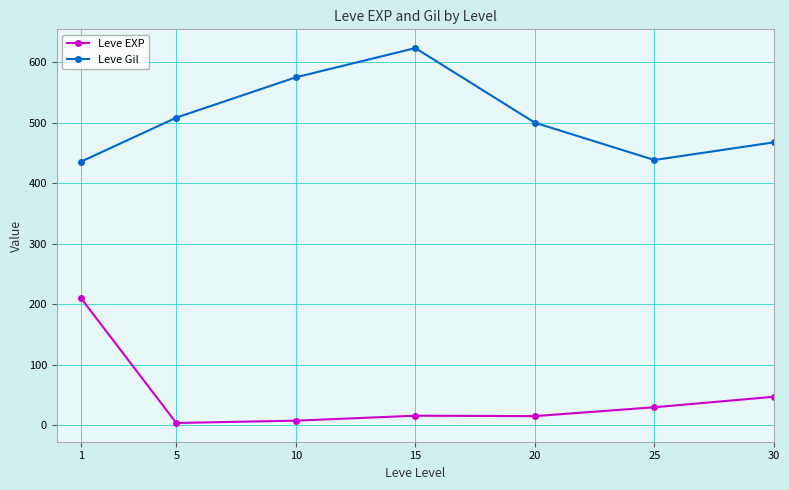

How many interior local peaks does the Leve Gil series have?

1